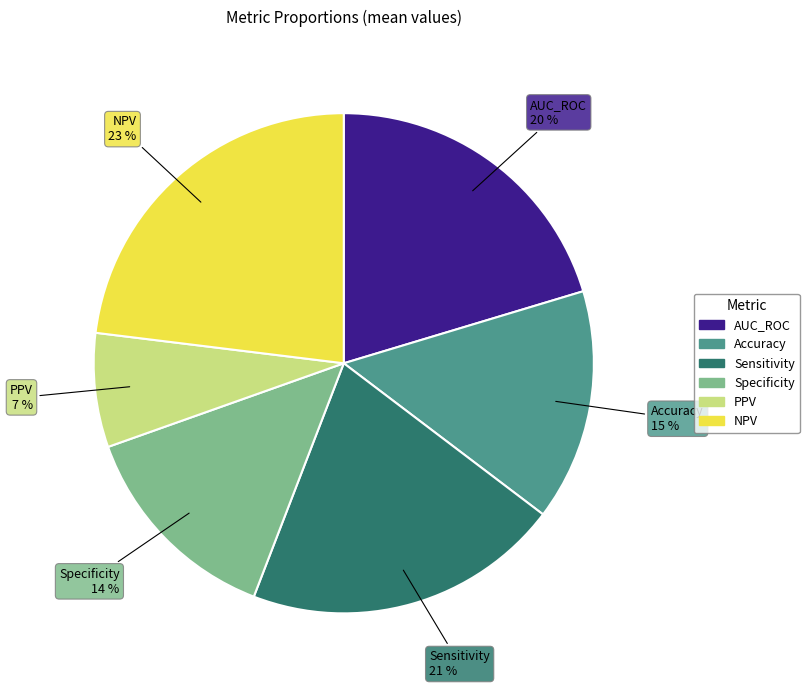

True or false: Specificity accounts for 14% of the total.

True